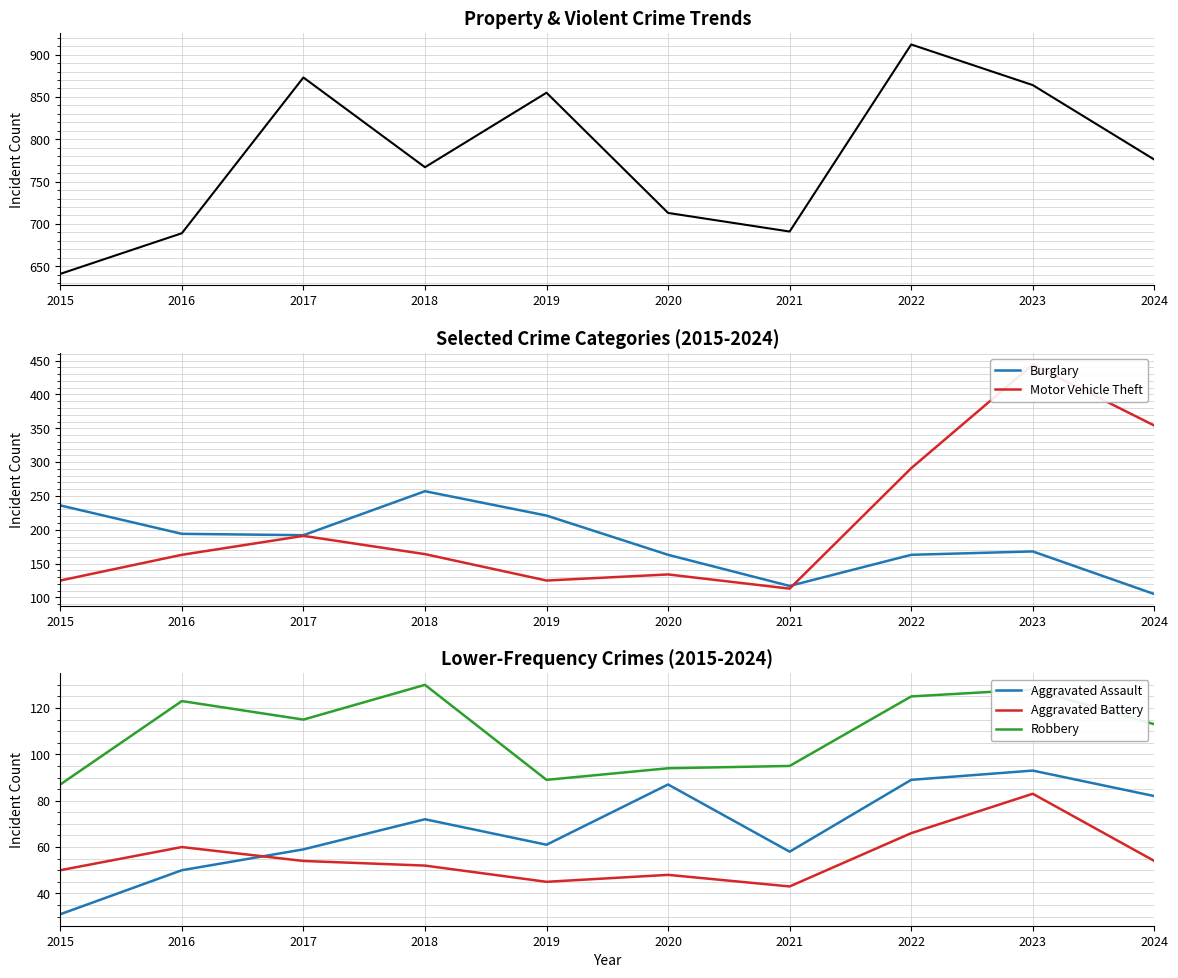

Reading left to right, extract all data points from this chart.

Theft: 641	689	873	767	855	713	691	912	864	776
Burglary: 236	194	192	257	221	163	117	163	168	105
Motor Vehicle Theft: 125	163	191	164	125	134	113	291	444	354
Aggravated Assault: 31	50	59	72	61	87	58	89	93	82
Aggravated Battery: 50	60	54	52	45	48	43	66	83	54
Robbery: 87	123	115	130	89	94	95	125	128	113